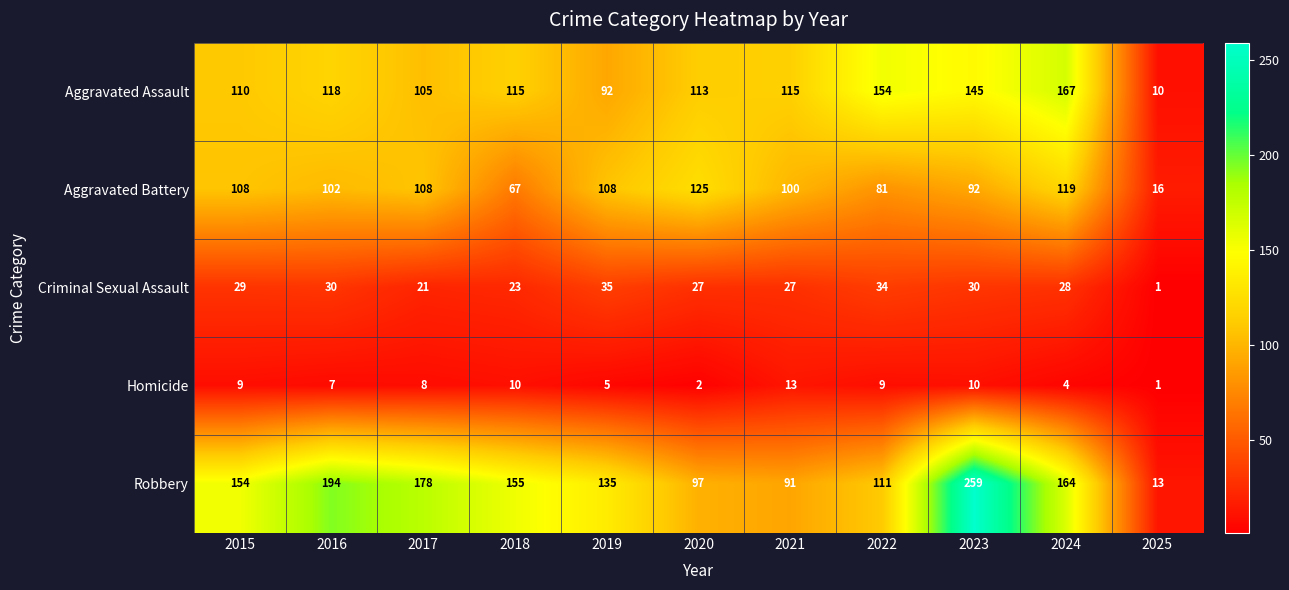

What is the sum of the Aggravated Battery values at 2021 and 2025?

116